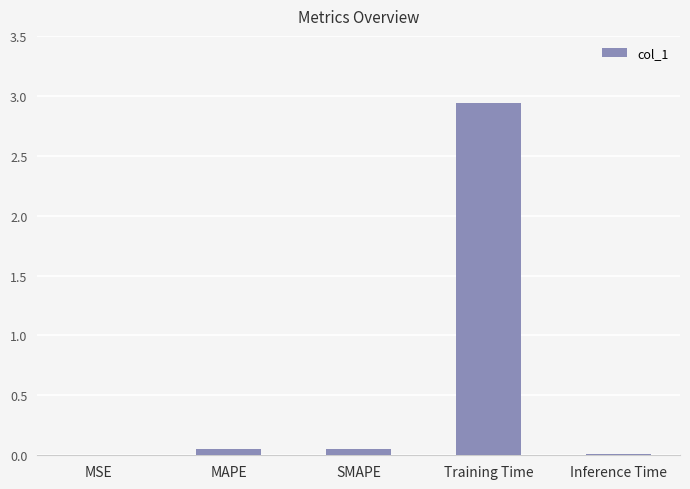

What is the sum of all values?

3.0